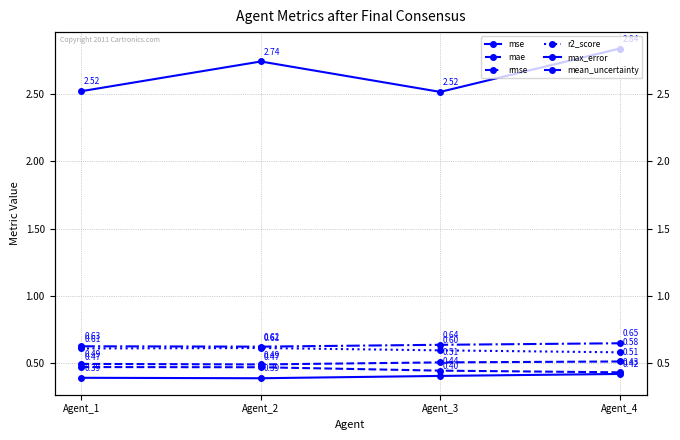

Between Agent_2 and Agent_3, which series saw the biggest shift?

max_error